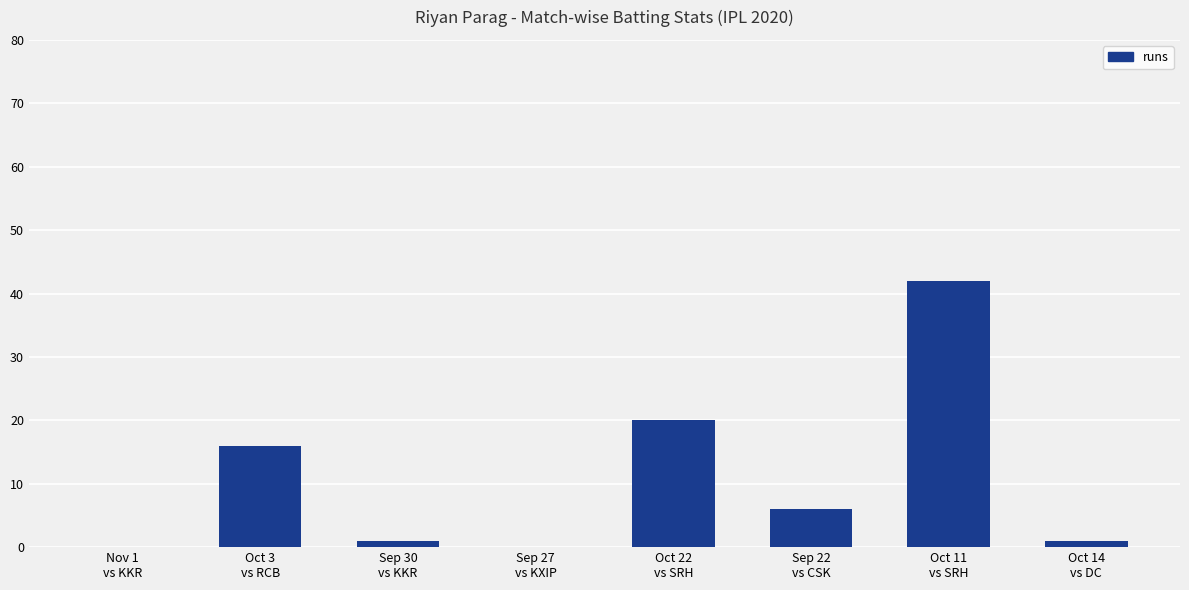

Reading left to right, list all the values displayed in this chart.

Nov 1
vs KKR=0	Oct 3
vs RCB=16	Sep 30
vs KKR=1	Sep 27
vs KXIP=0	Oct 22
vs SRH=20	Sep 22
vs CSK=6	Oct 11
vs SRH=42	Oct 14
vs DC=1